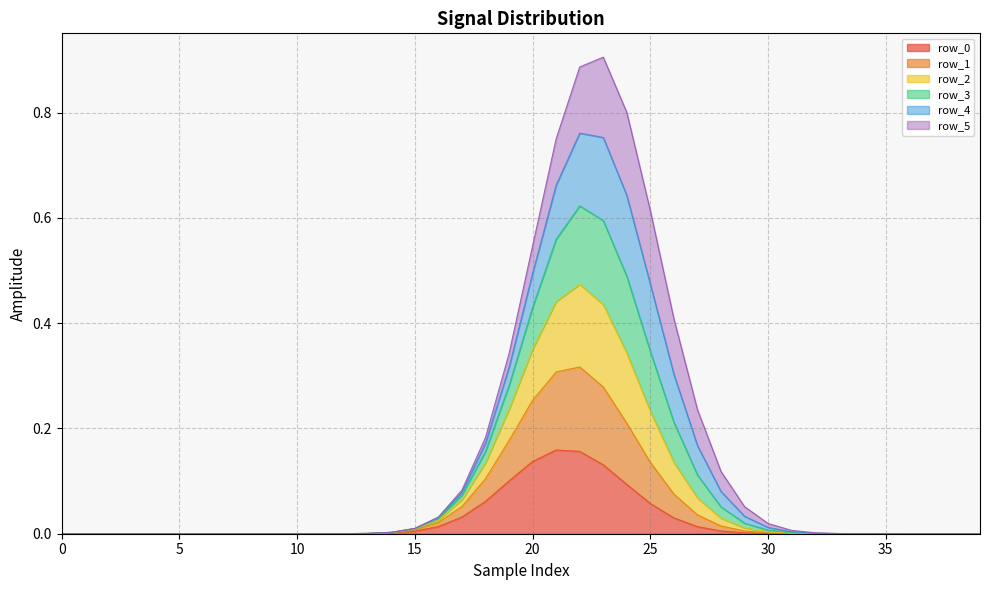

Does the chart display data point markers on the line(s)?

No